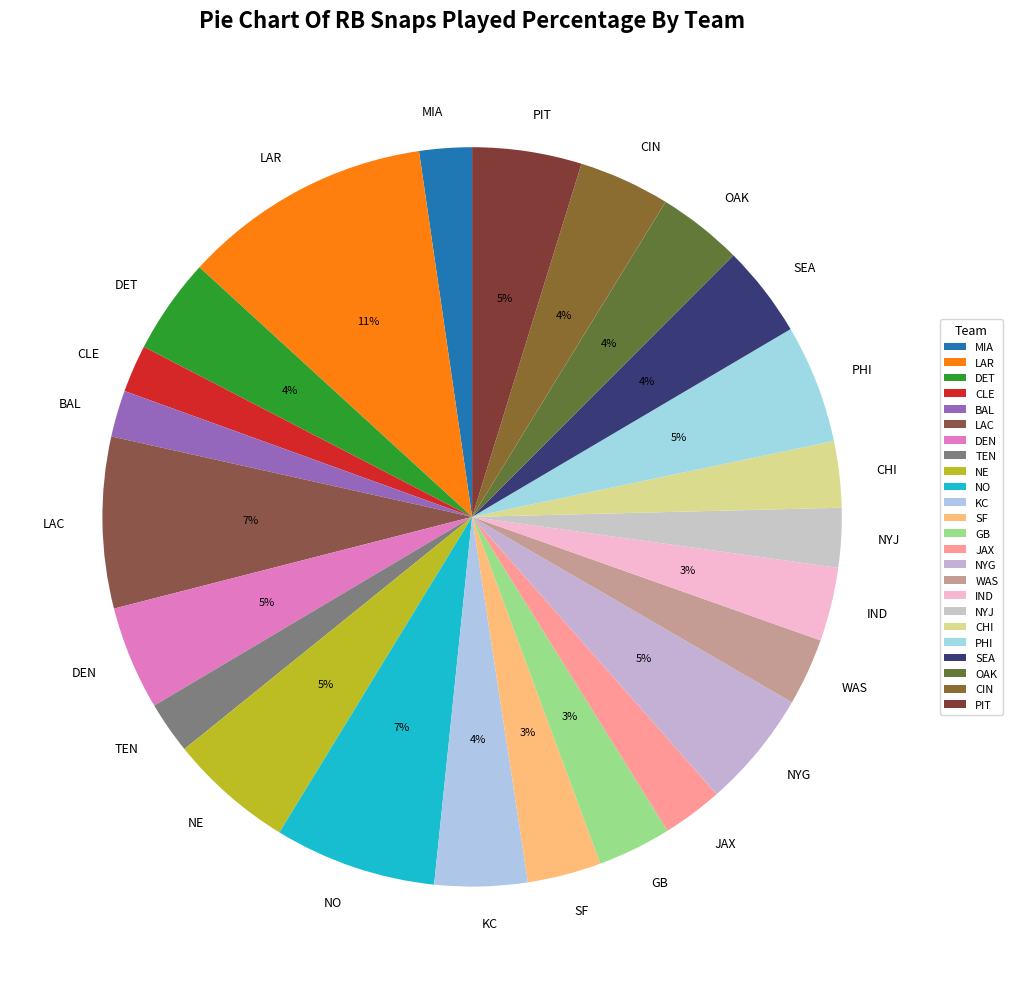

How many slices are in this pie chart?

24